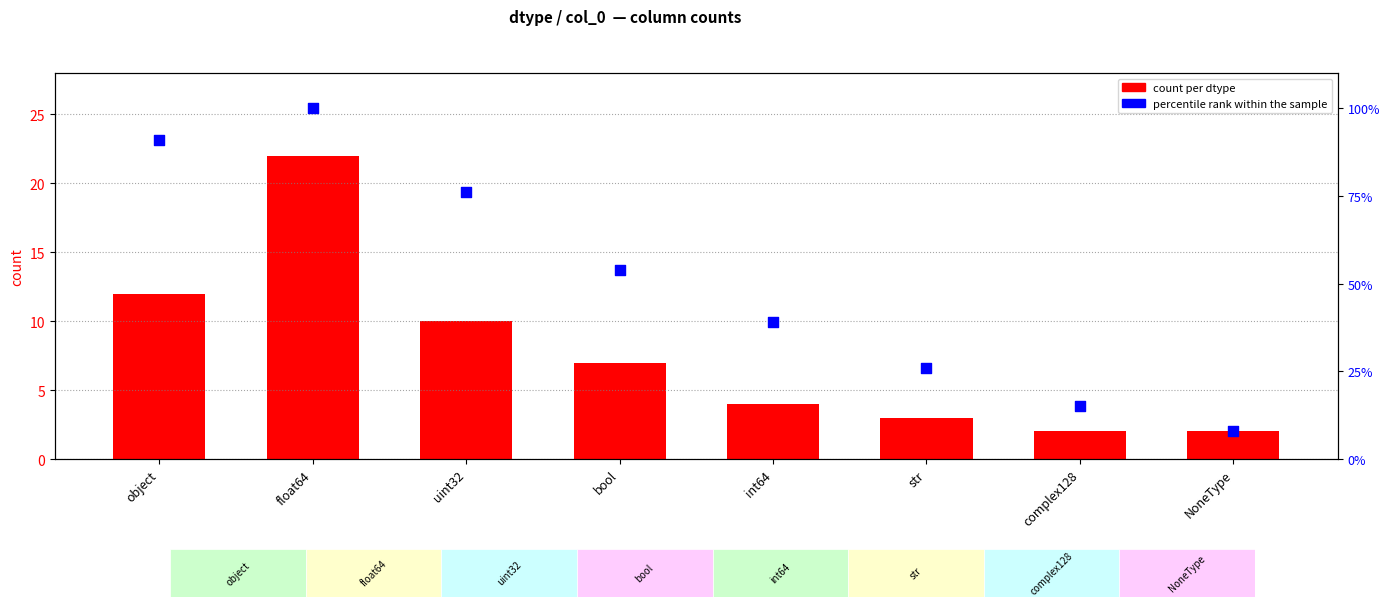

Which series contains the lowest Y value?

count per dtype